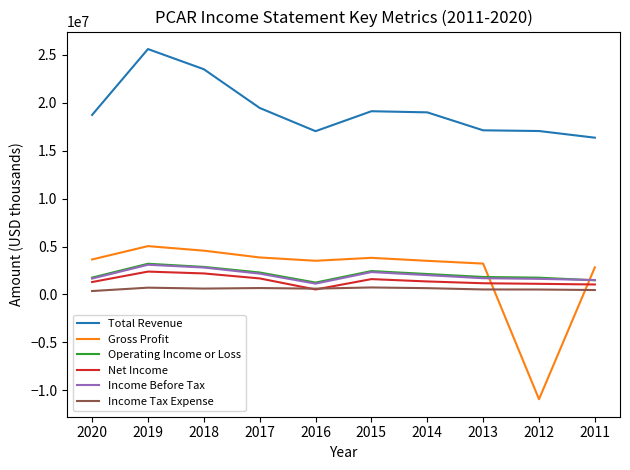

Which series changed the most between 2017 and 2016?

Total Revenue